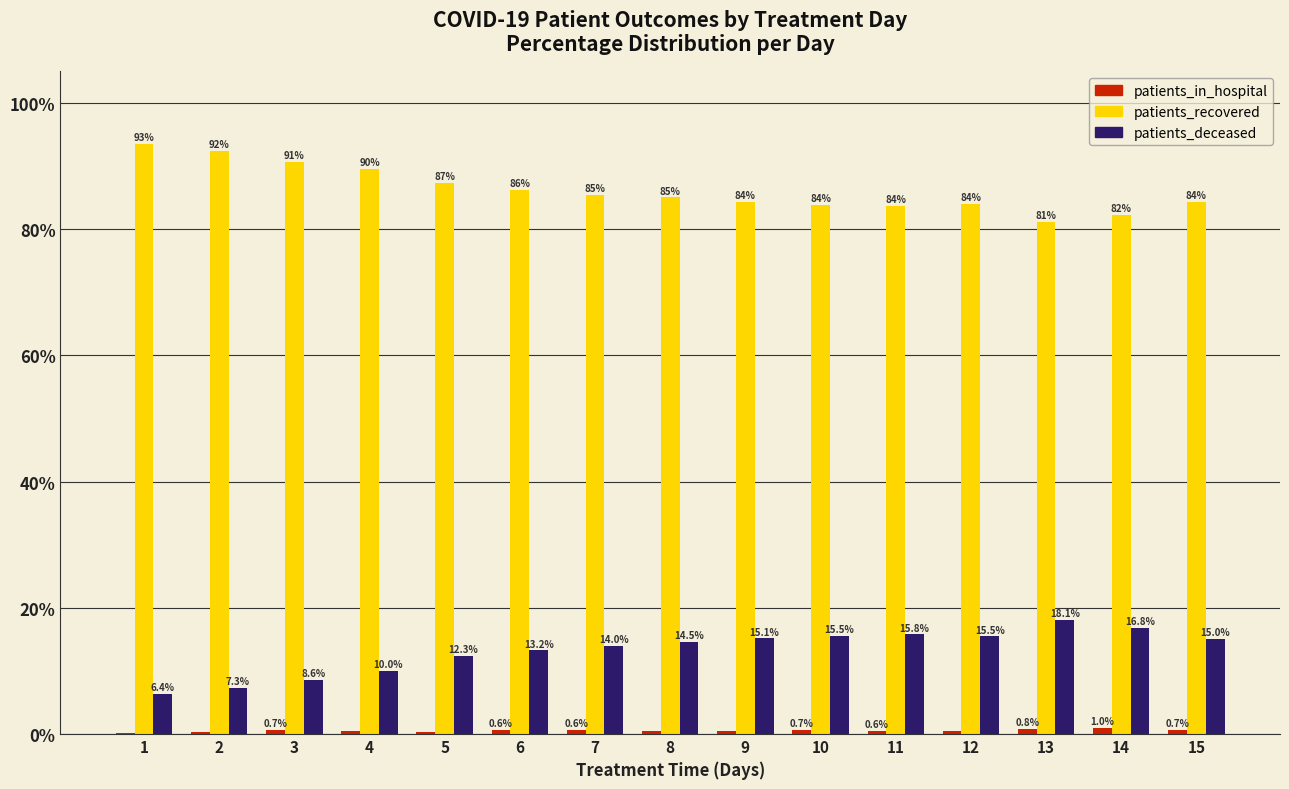

Which series changed the most between 8 and 13?

patients_recovered